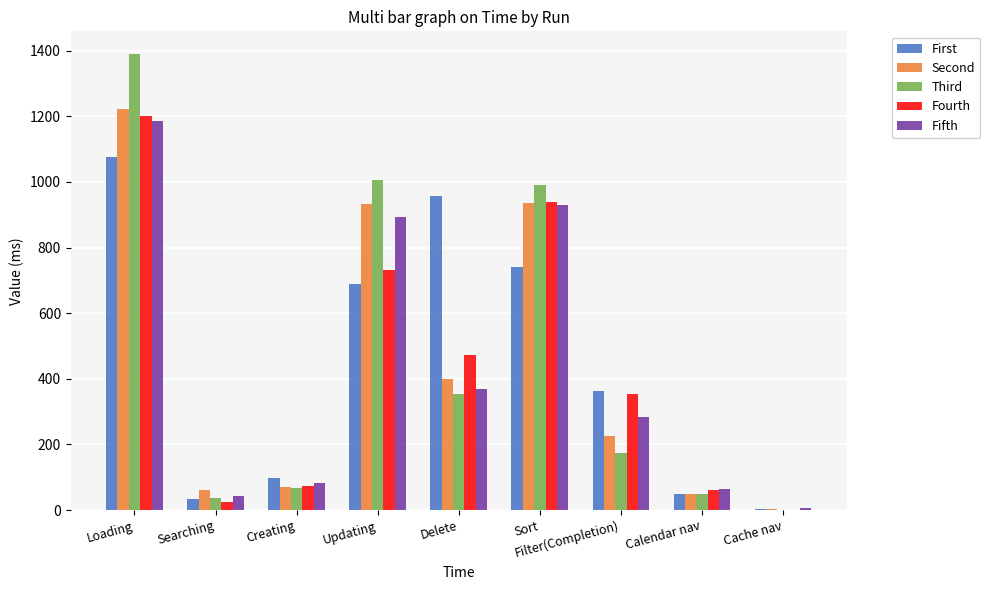

What is the total value across all series at Filter(Completion)?

1400.5